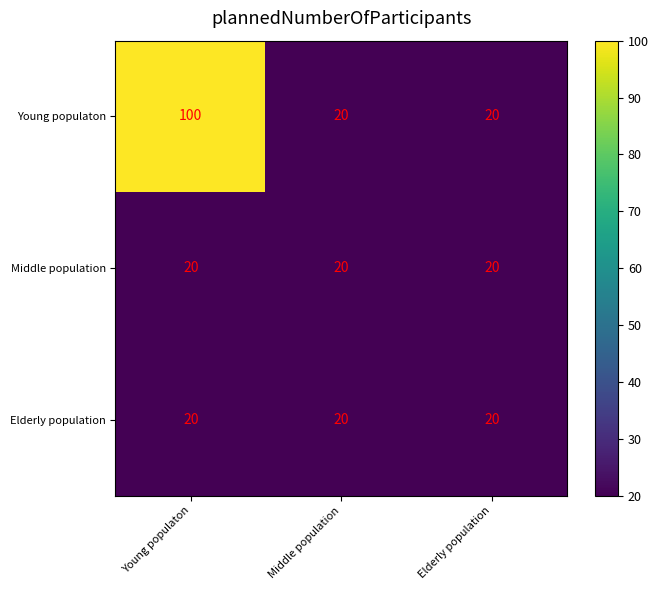

What is the total value across all series at Young populaton?

140